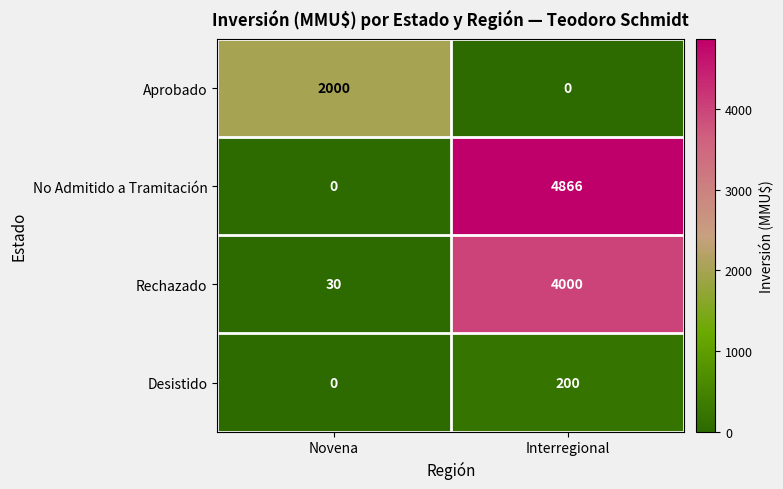

The value of Desistido at Novena is 65. True or false?

False